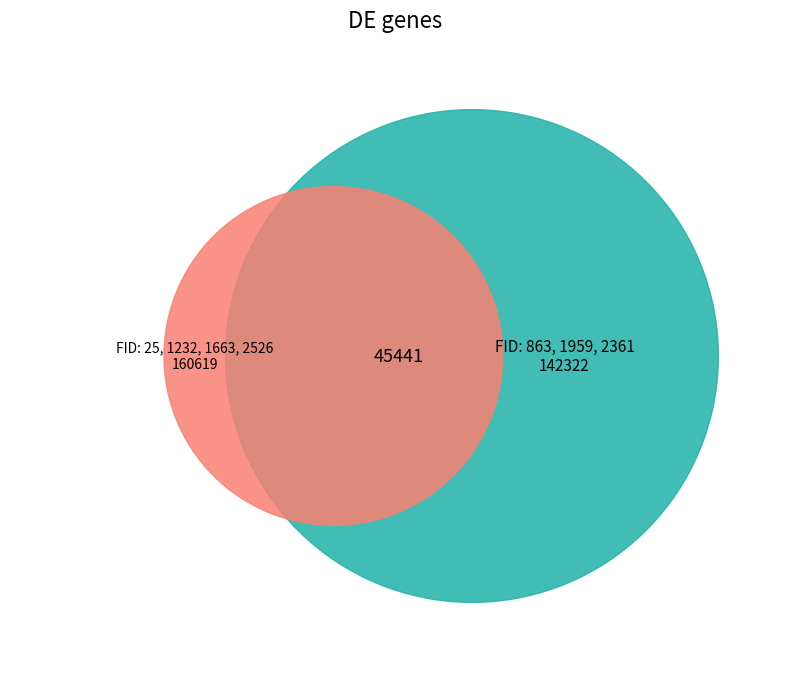

To the nearest percent, what percentage of the pie is 1663?

13%